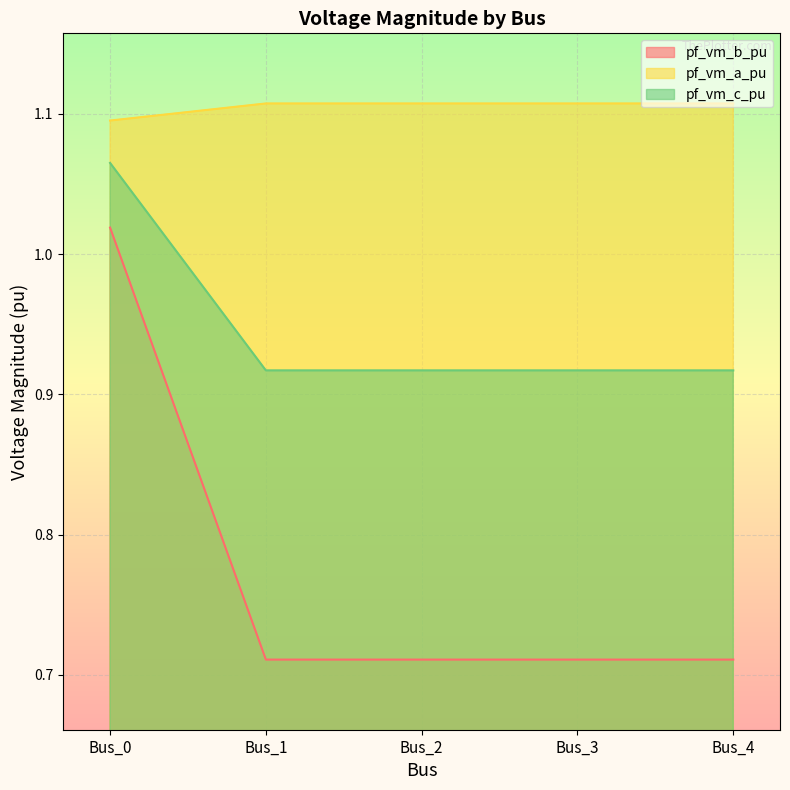

True or false: pf_vm_c_pu and pf_vm_a_pu cross at least once.

False